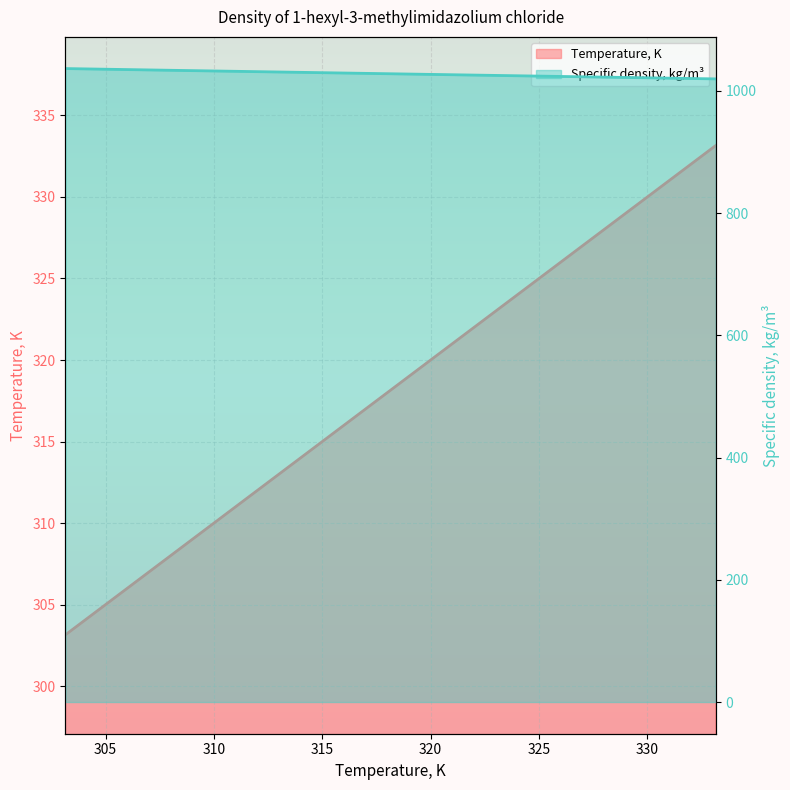

Reading left to right, what are all the values shown in this chart?

Temperature, K: 303.1	308.1	313.1	318.1	323.1	328.1	333.1
Specific density, kg/m3: 1036.5	1033.6	1030.8	1028.0	1025.2	1022.4	1019.6